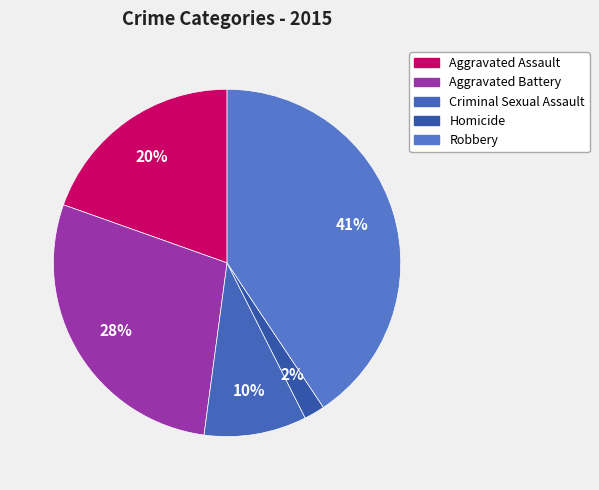

To the nearest percent, what portion does Aggravated Battery represent?

28%